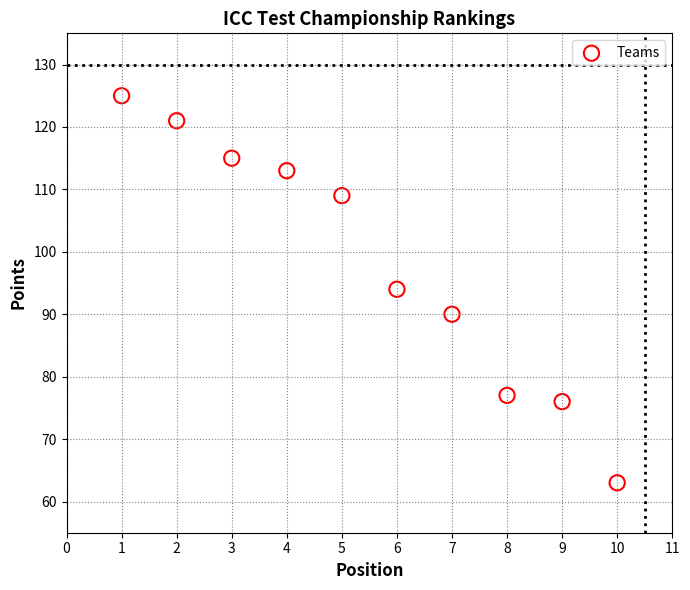

What is the range of Y values (max minus min)?

62